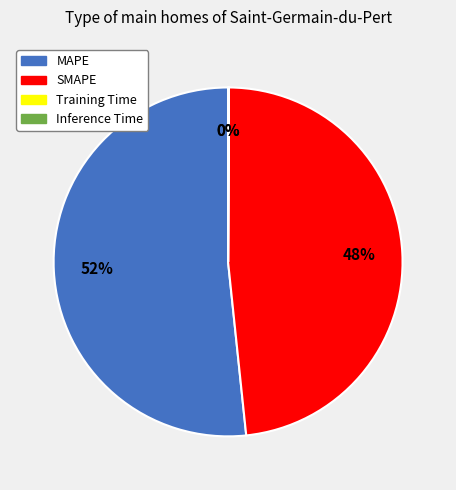

Which slice is the largest?

MAPE